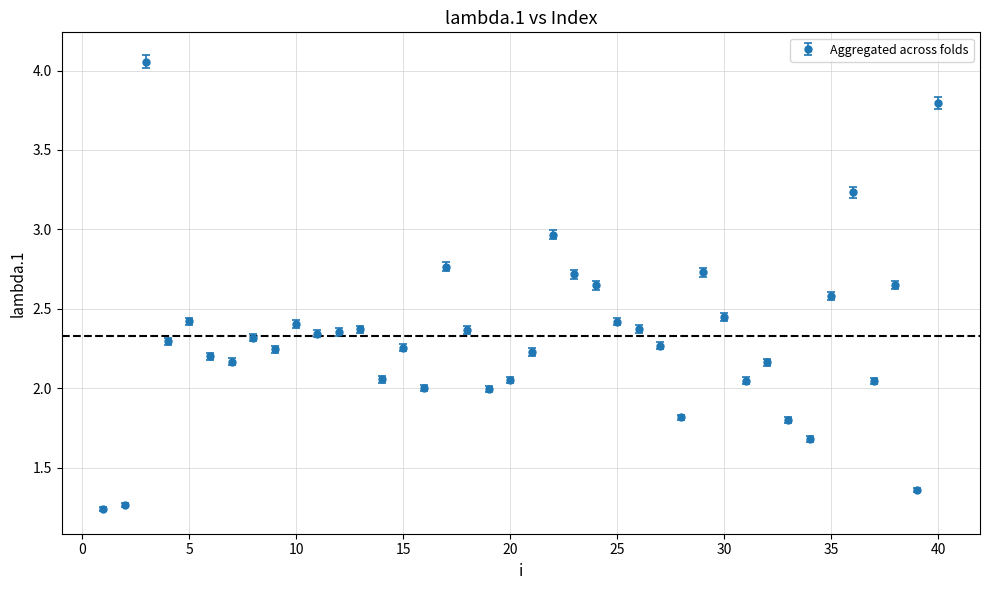

What is the sum of all values?

93.2